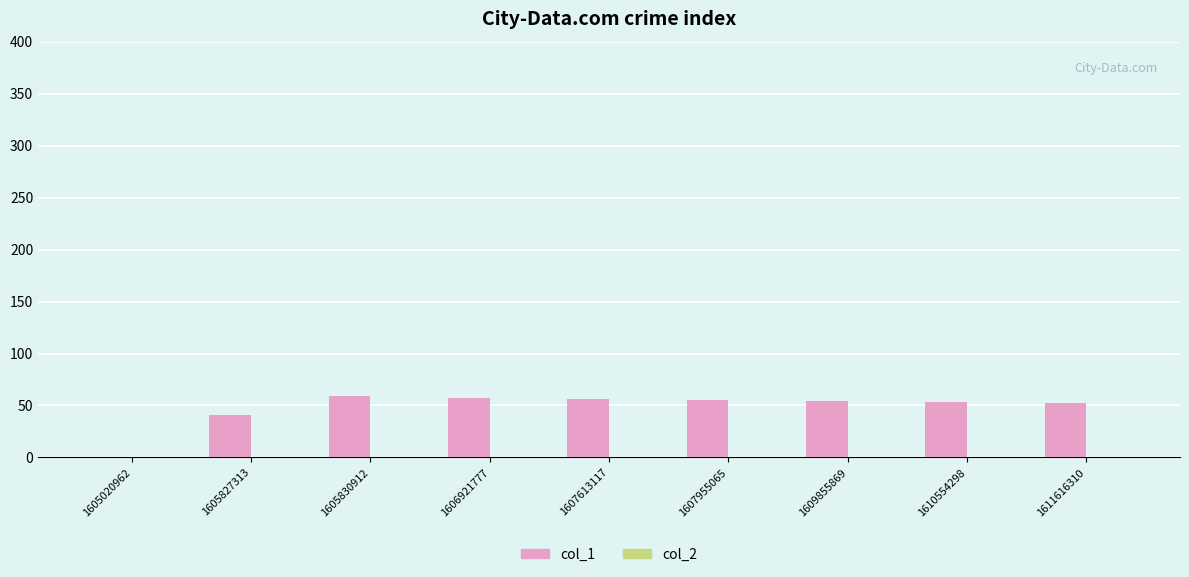

The value at 1611616310 is 52. True or false?

True